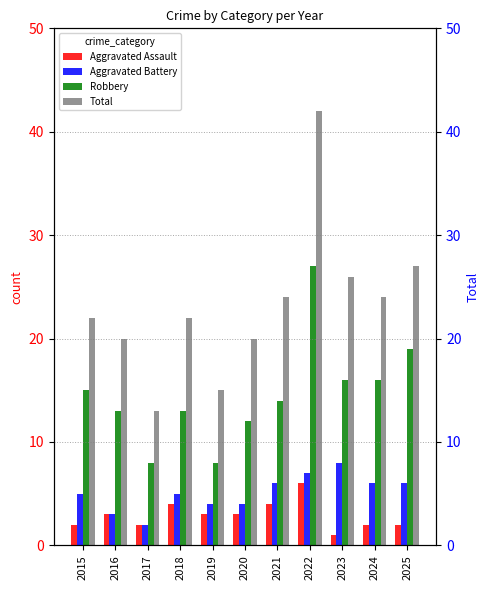

What is the value of the Total bar at the 5th from the left?

15